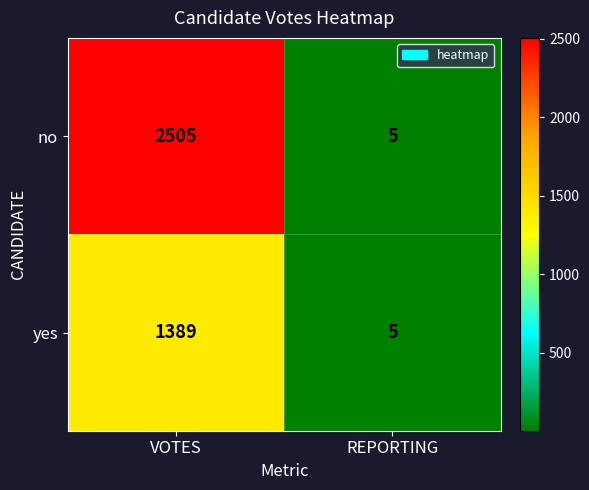

What is the lowest value of the yes series?

5